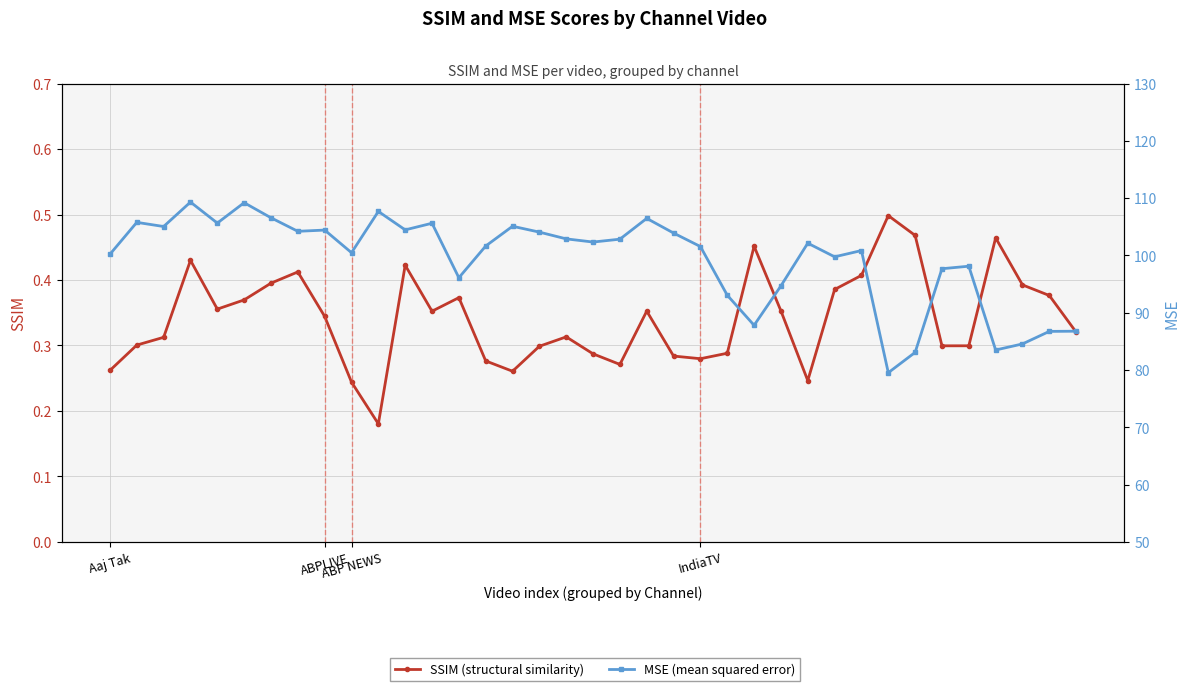

At how many categories does at least one series exceed 42?

37